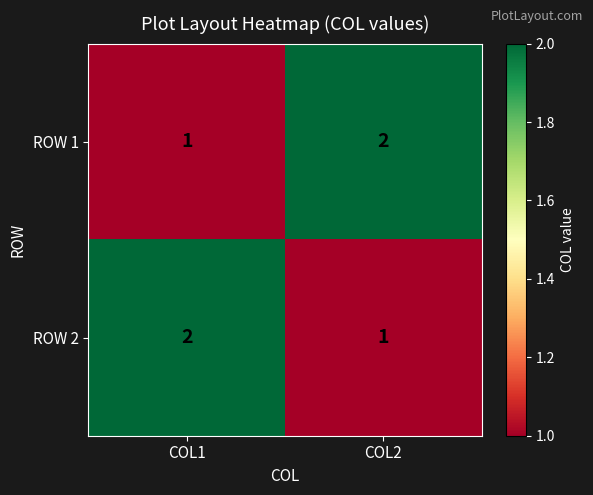

At which label does ROW 2 reach its peak?

COL1